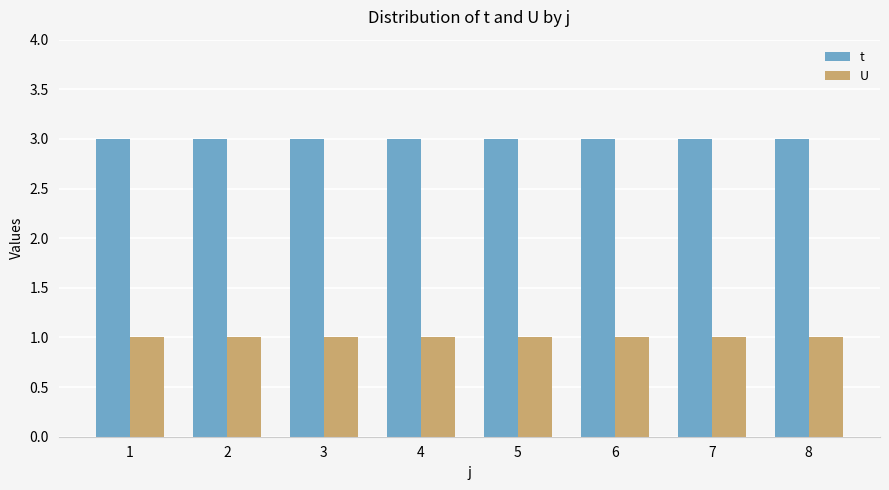

Rank the series by their average value, from lowest to highest.

U, t